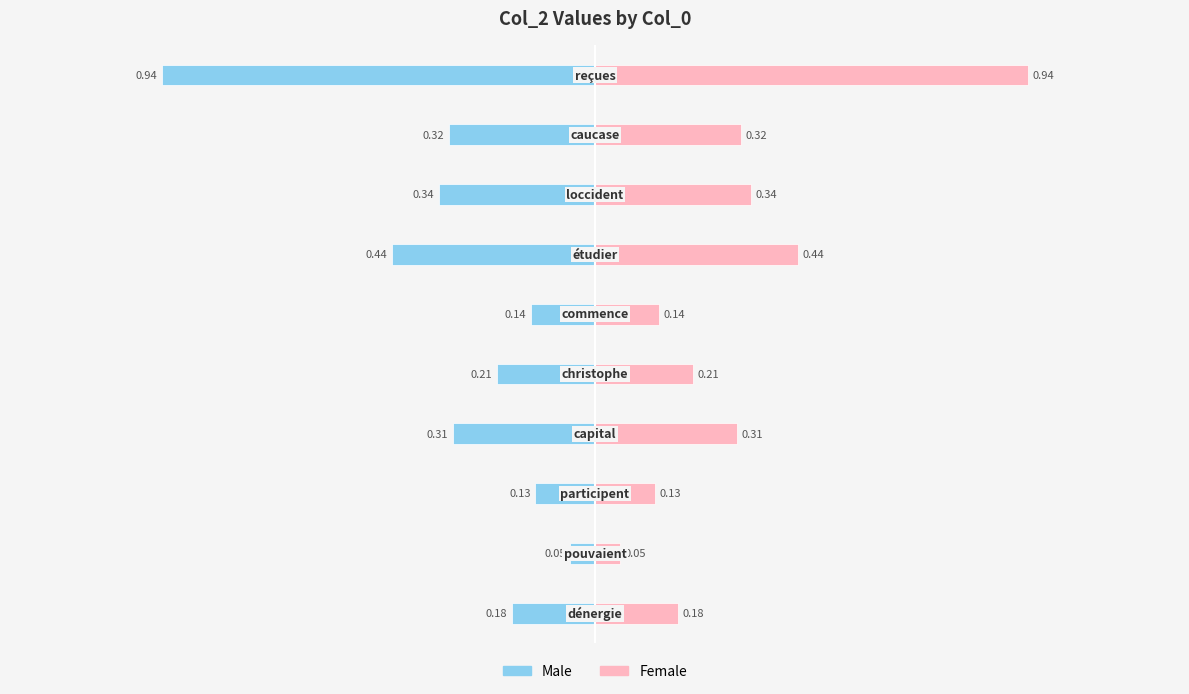

Which series changed the most between 2 and 4?

Male